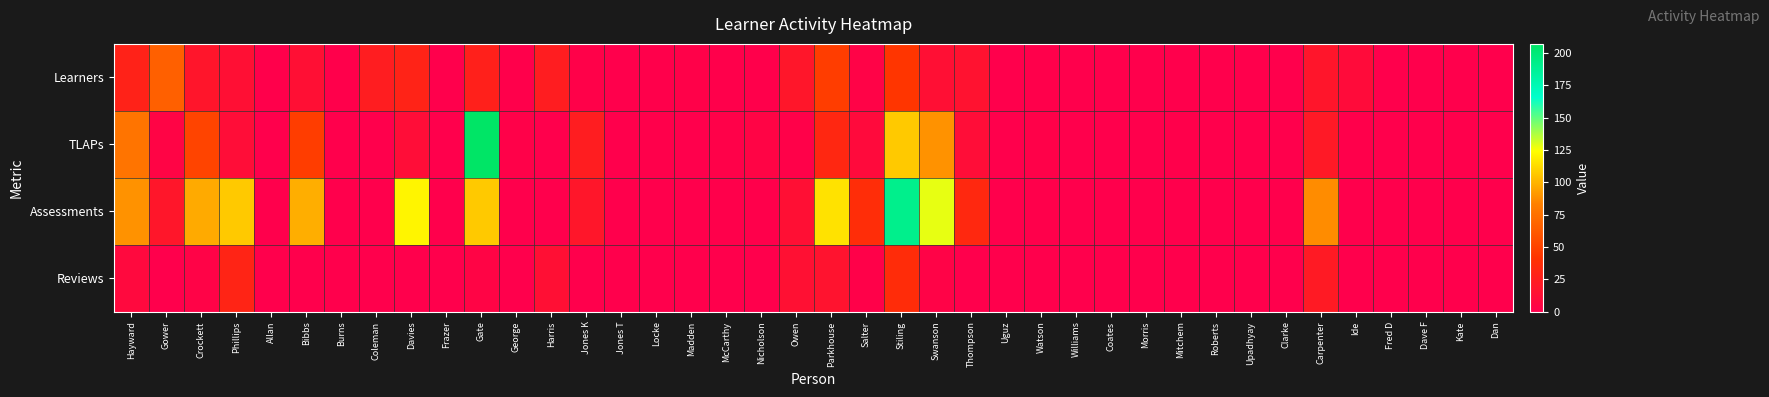

Which label corresponds to the smallest value in the chart?

Frazer